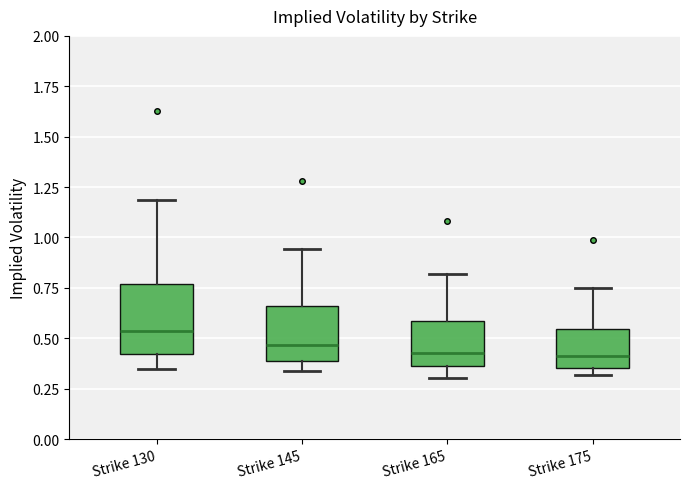

Where does the upper whisker of the box for Strike 165 end on the y-axis? The values are not printed on the chart, so give them approximately, as read against the axis.

0.80